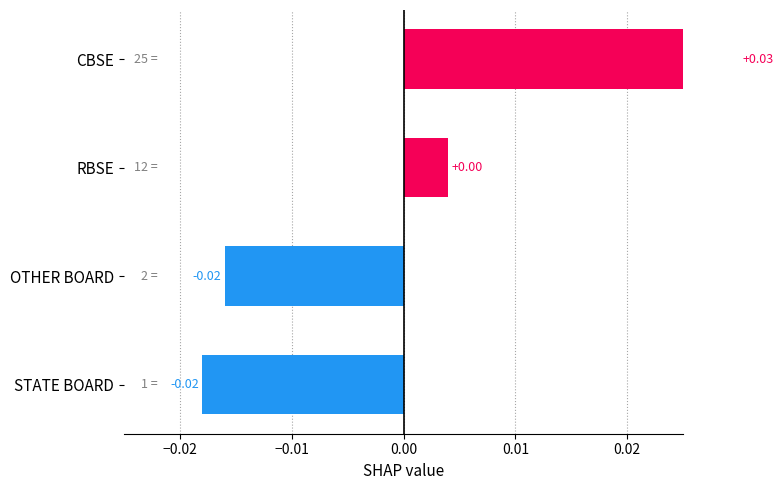

Count the number of values greater than 0.

2